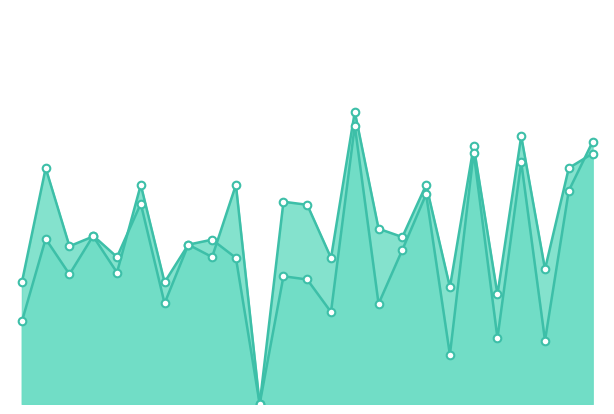

Does the chart have visible grid lines?

No